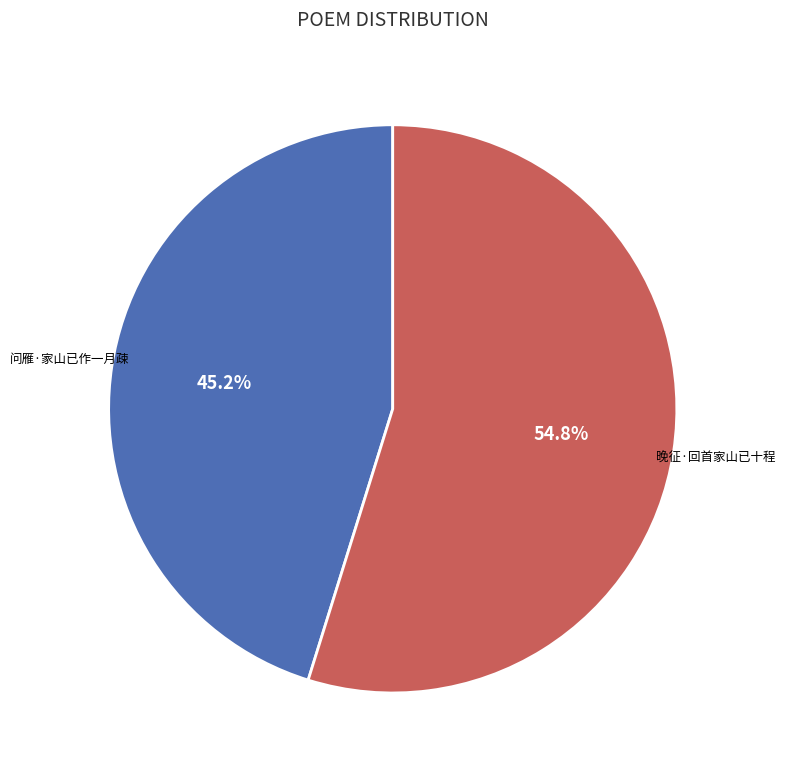

How much of the chart is everything except 晚征·回首家山已十程?

45.2%